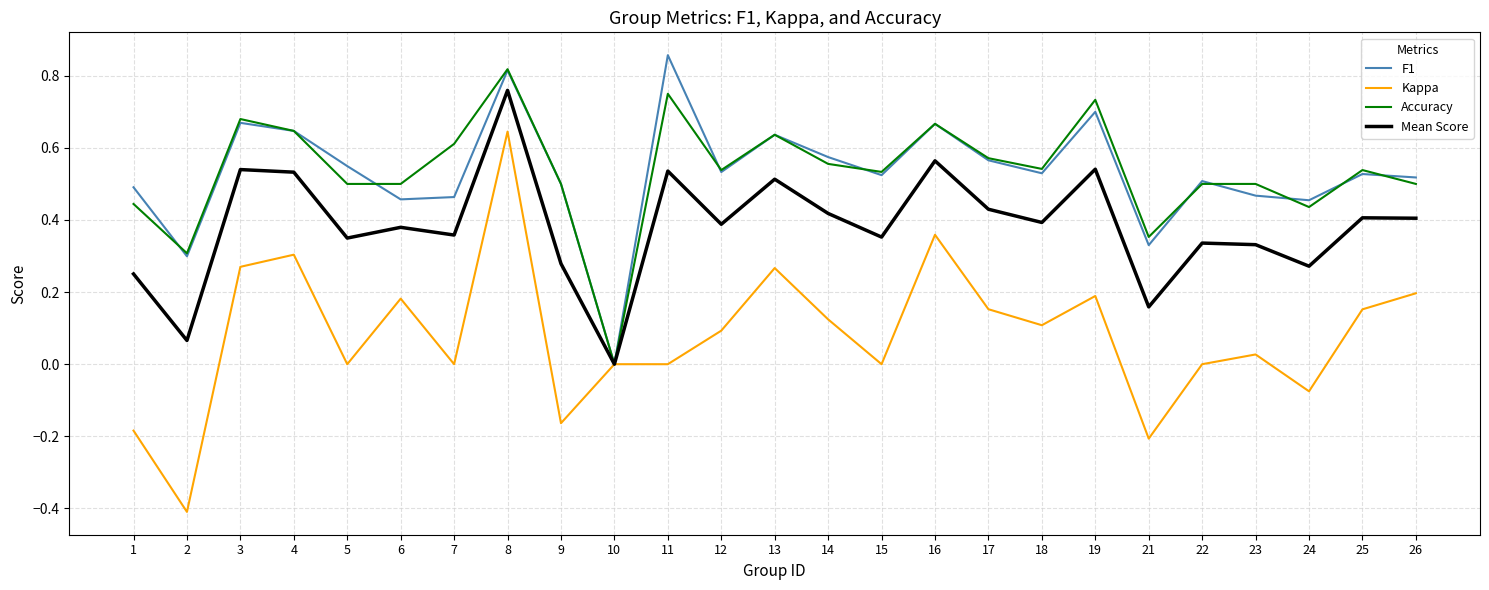

Is this an area chart (filled region under the line)?

No